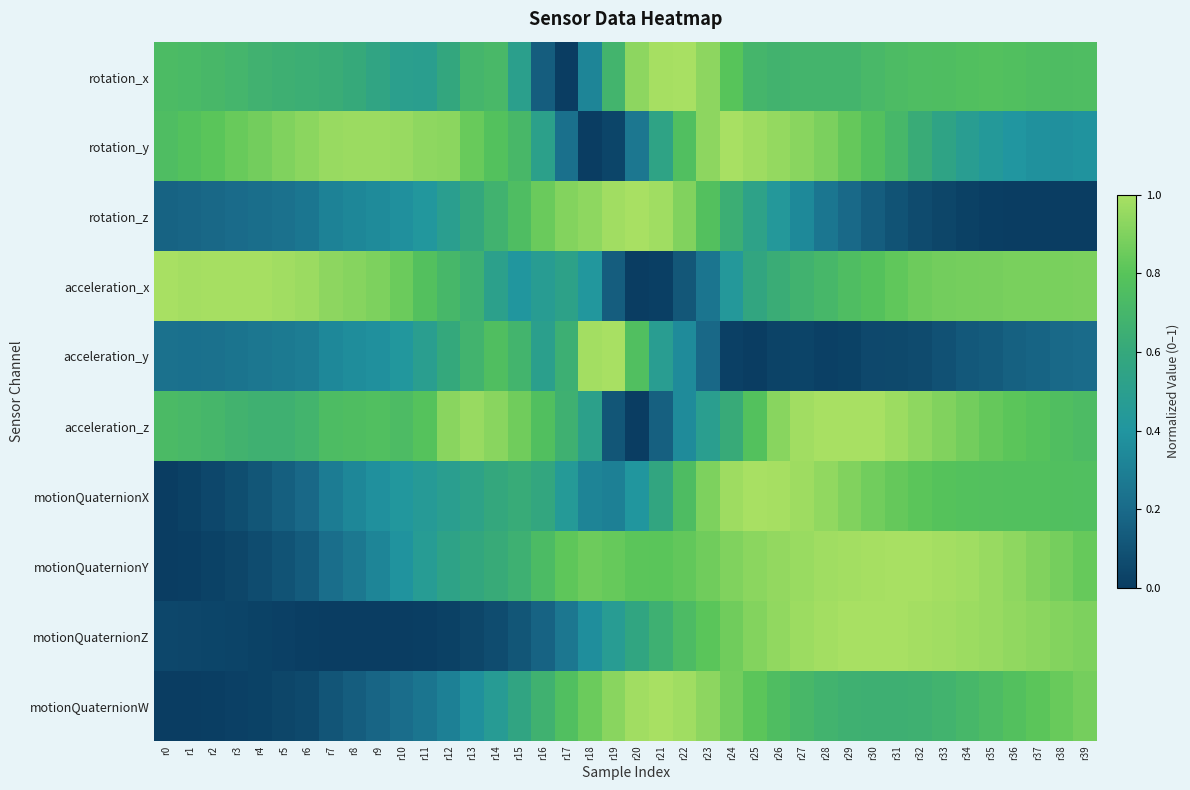

Which label corresponds to the smallest value in the chart?

r17